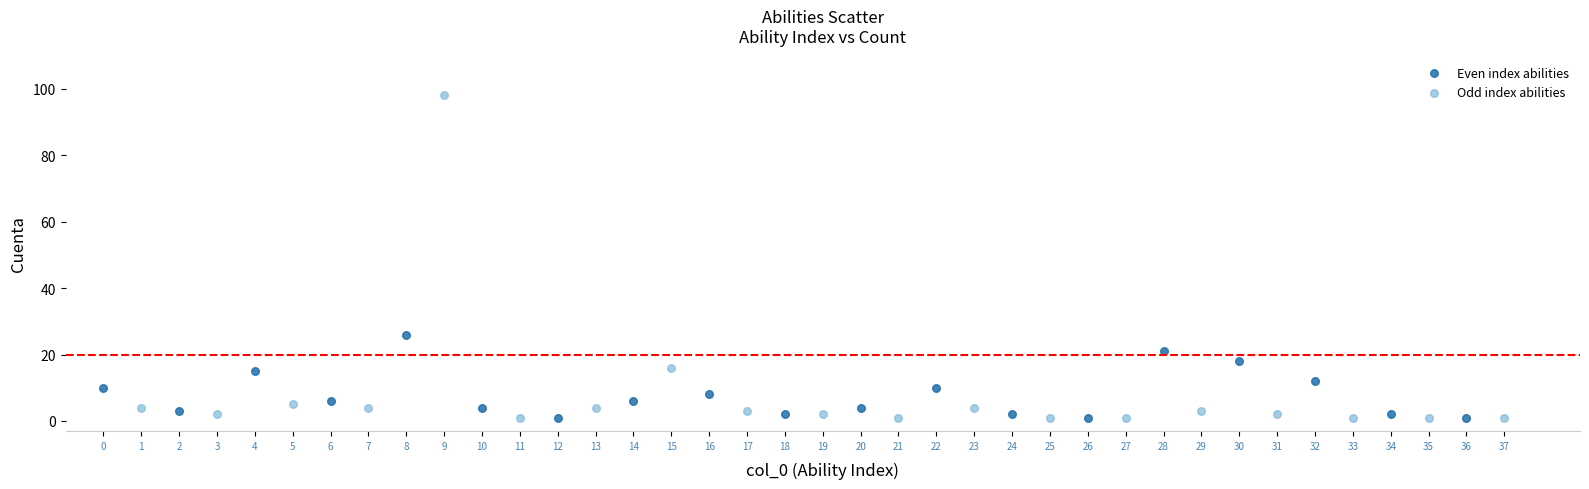

Which series has the largest Y range (max minus min)?

Odd index abilities